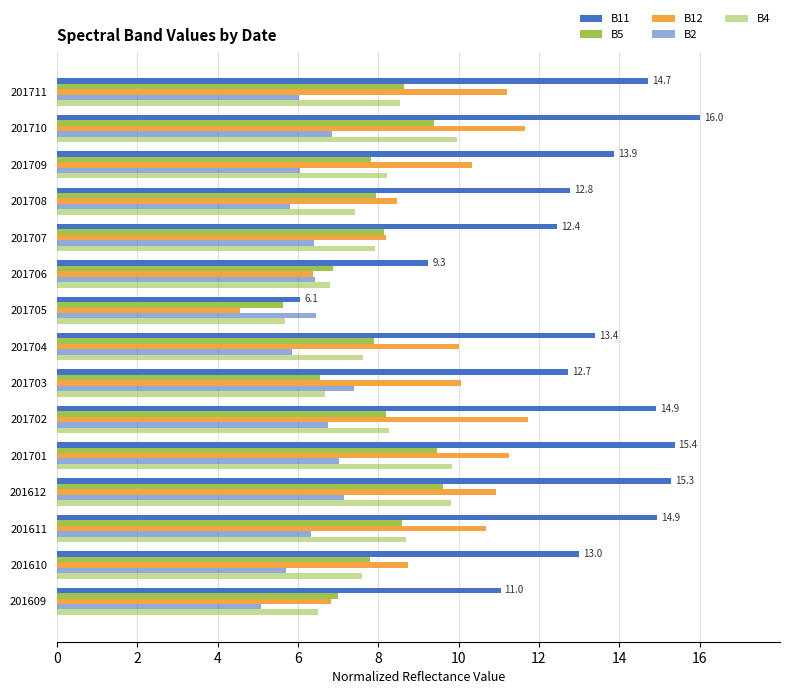

Count the number of data series in this chart.

5